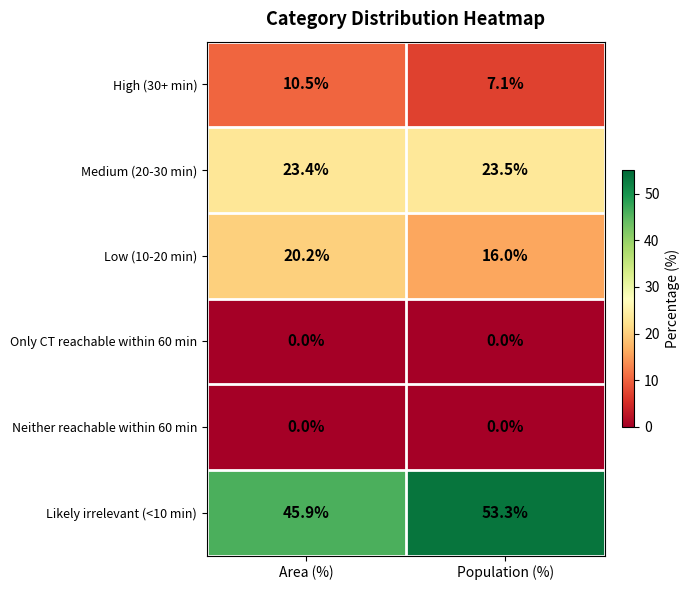

Count the number of data series in this chart.

6